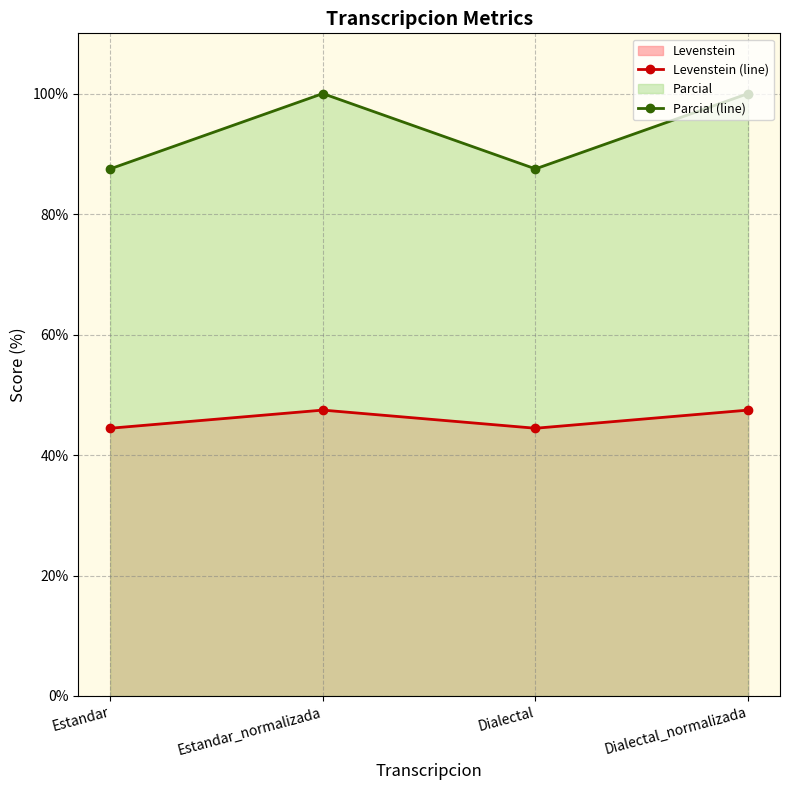

True or false: Levenstein (line) and Parcial (line) cross at least once.

False